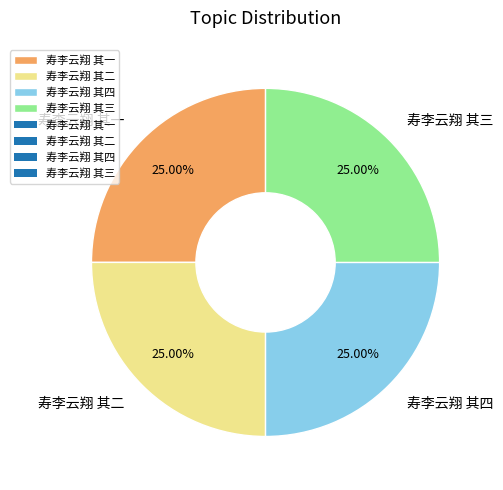

How many slices are in this pie chart?

4